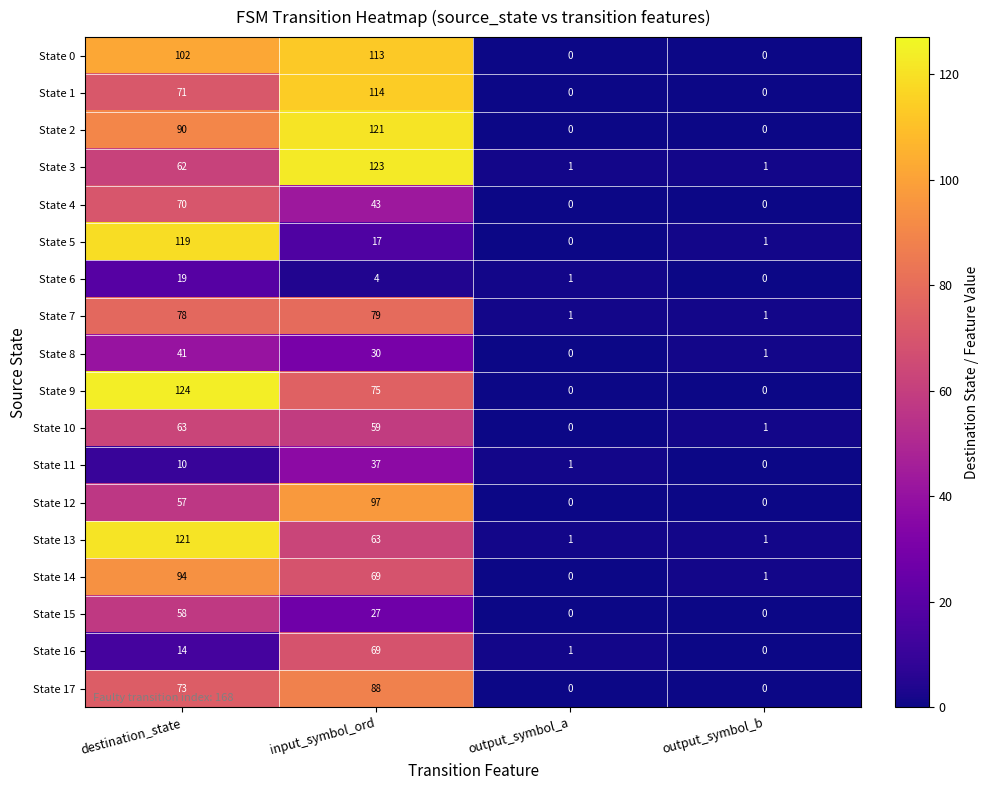

Which series changed the most between destination_state and input_symbol_ord?

State 5